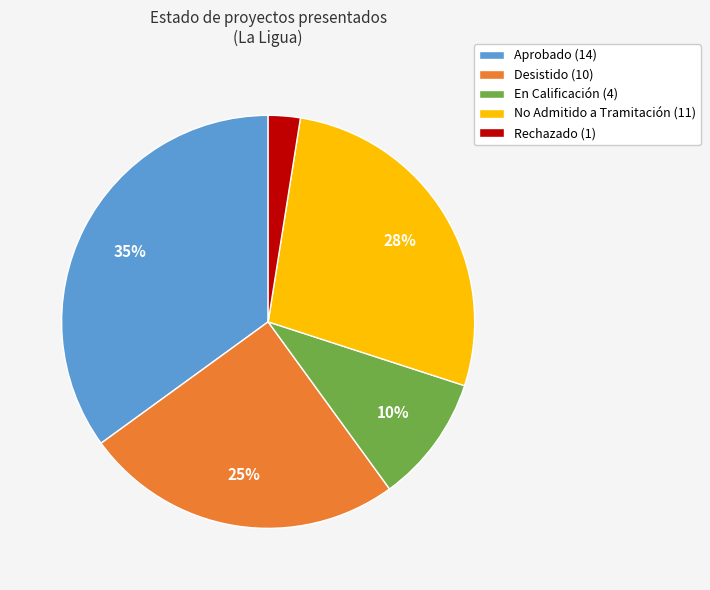

Between En Calificación (4) and Desistido (10), which is larger?

Desistido (10)